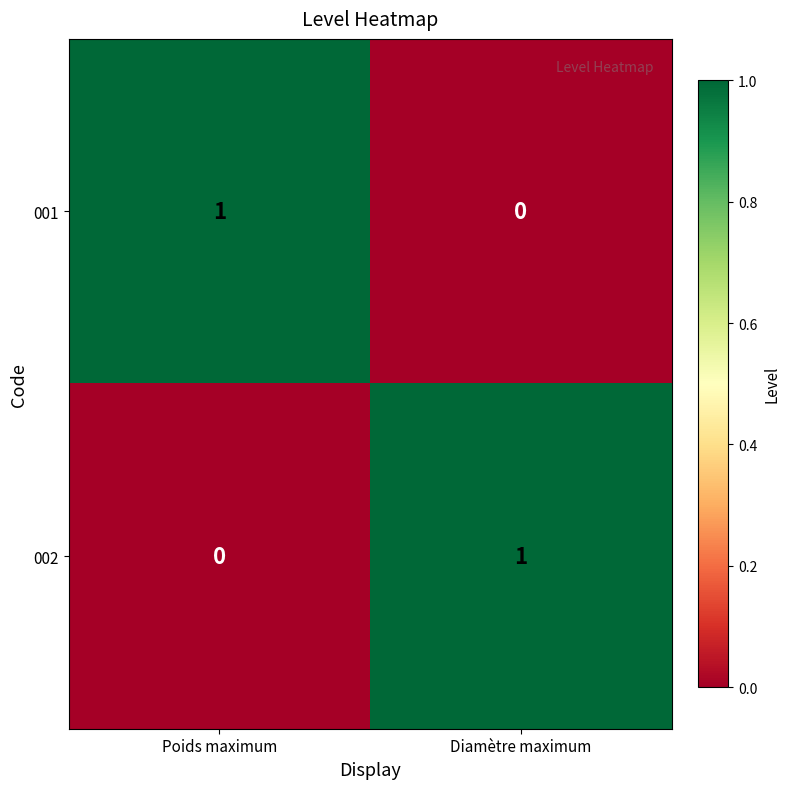

At Poids maximum, list the series in order from smallest to largest.

002, 001